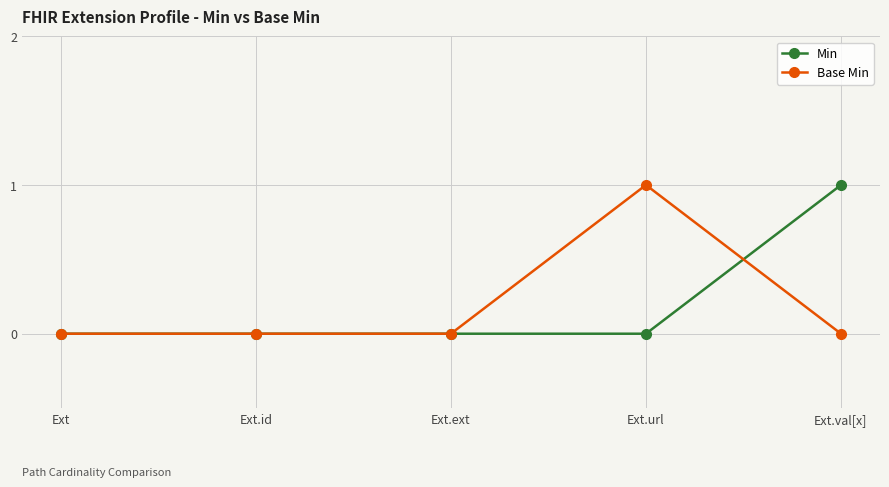

At Ext.val[x], list the series in order from smallest to largest.

Base Min, Min